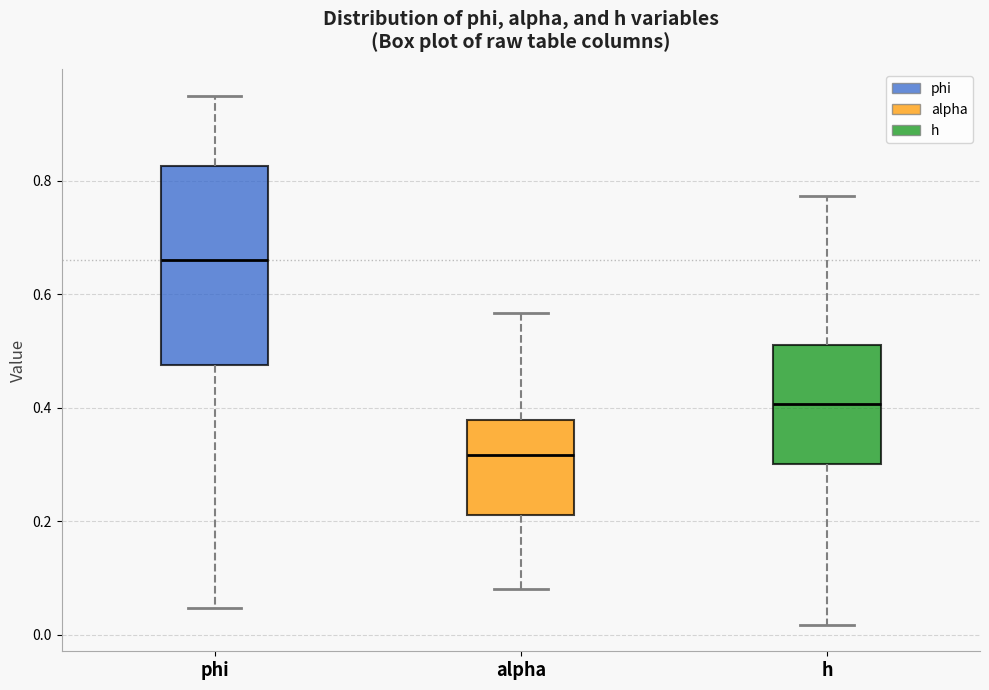

Reading left to right, read every box against the y-axis: the position of its median line, the range the box covers, and the ends of its whiskers. The values are not printed on the chart, so give them approximately, as read against the axis.

phi: median 0.66, box 0.48 to 0.82, whiskers 0.04 to 0.94
alpha: median 0.32, box 0.22 to 0.38, whiskers 0.08 to 0.56
h: median 0.40, box 0.30 to 0.52, whiskers 0.02 to 0.78